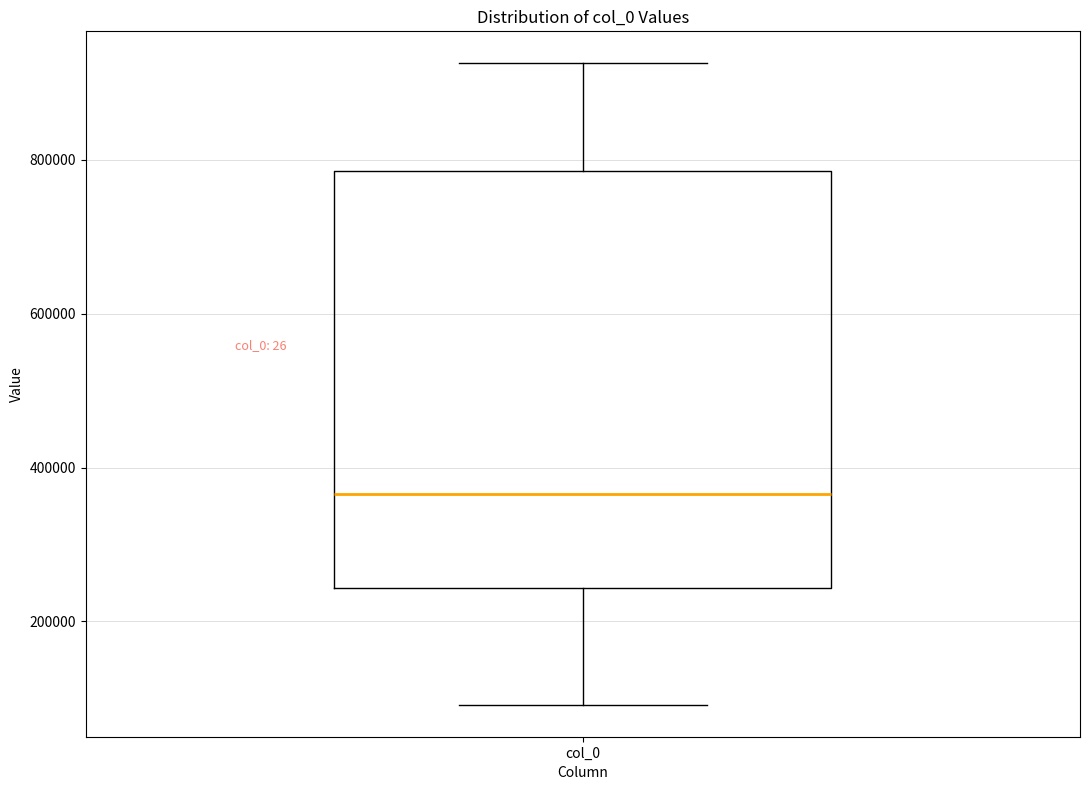

Where does the upper whisker of the box for col_0 end on the y-axis? The values are not printed on the chart, so give them approximately, as read against the axis.

920000